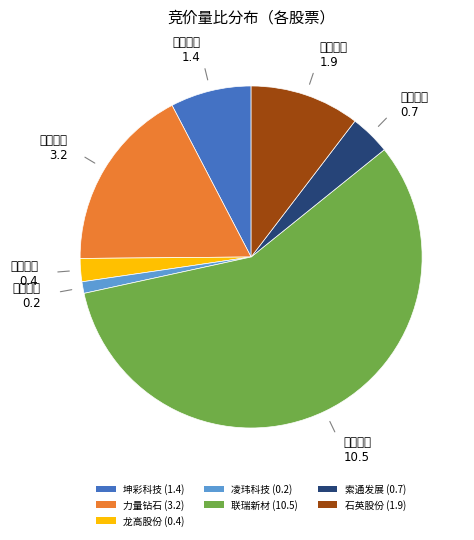

Which category has the biggest portion of the pie?

联瑞新材 (10.5)